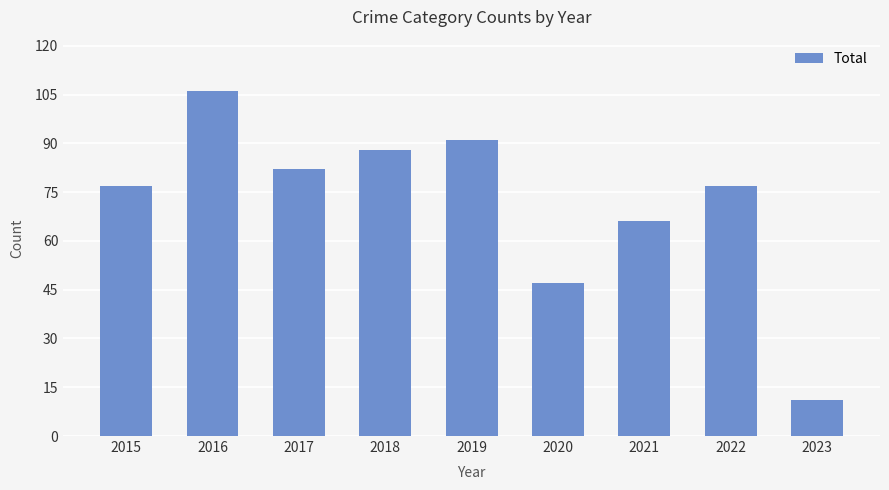

What is the value of the 1st bar from the left?

77